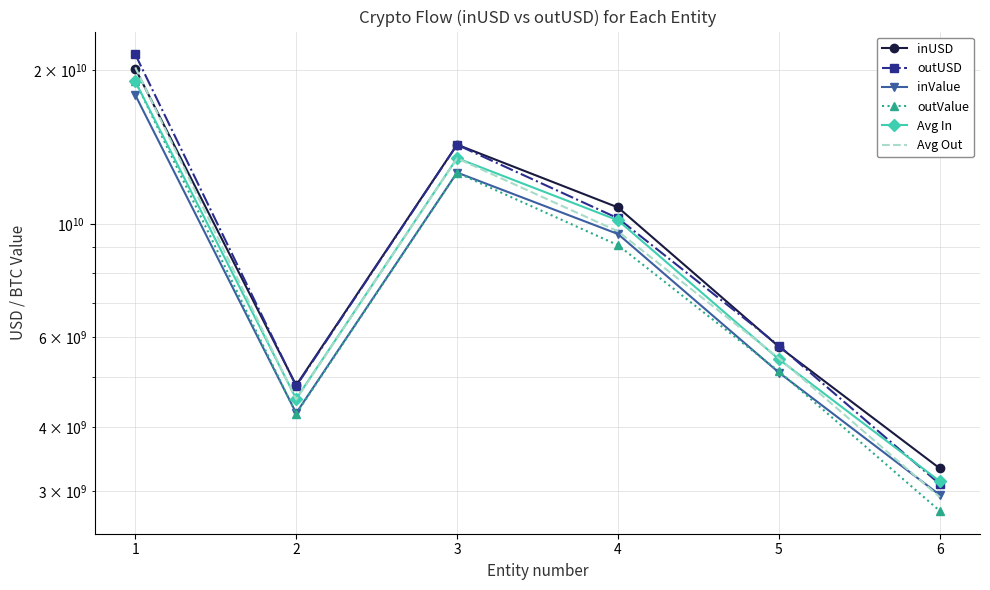

At which label does inUSD first exceed 10766461226?

1